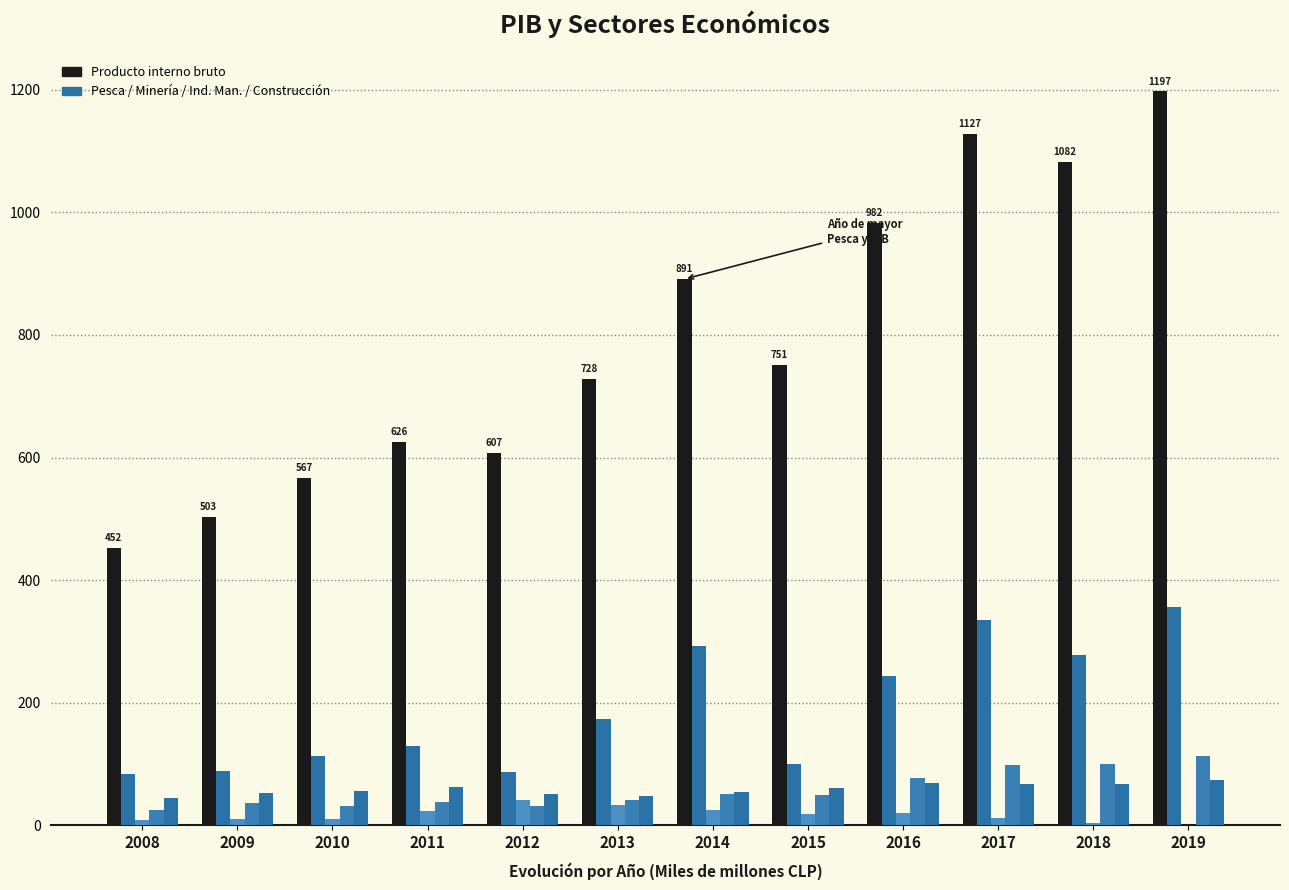

How many groups of bars are there?

12